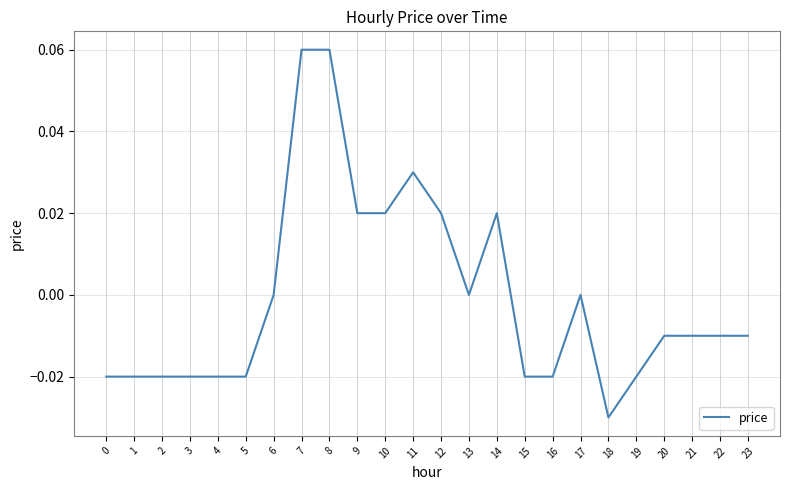

Count the values in the range 0 to 1.

10